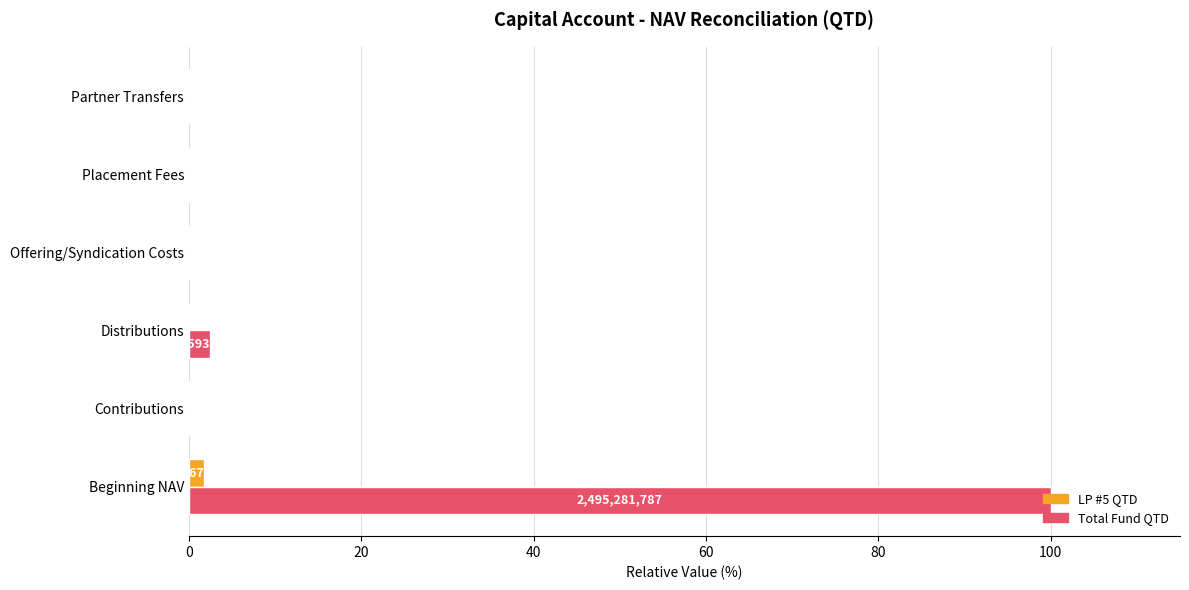

Which series has the largest total across all categories?

Total Fund QTD